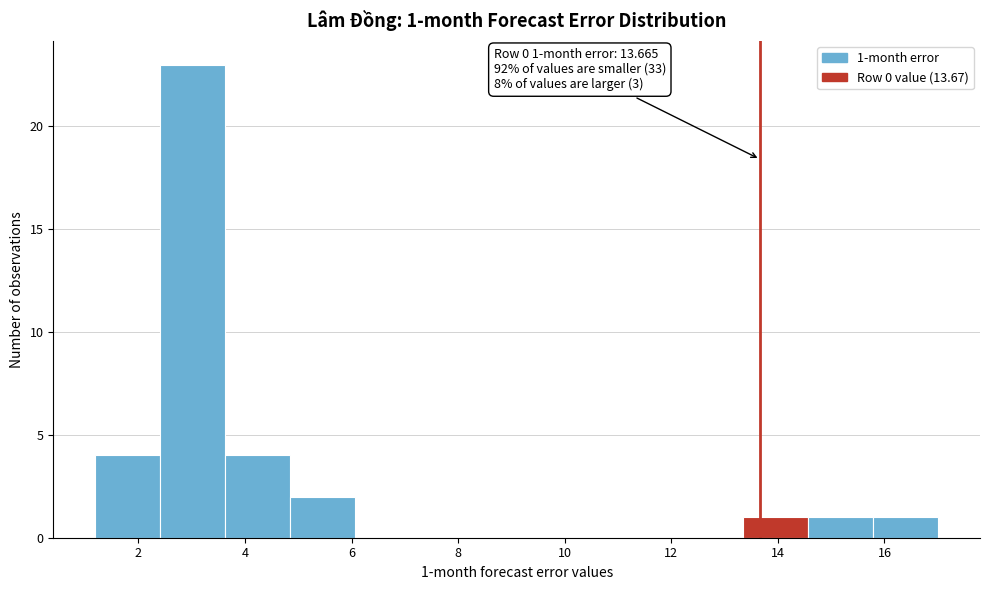

Which range on the x-axis has the tallest bar?

2.4 to 3.6